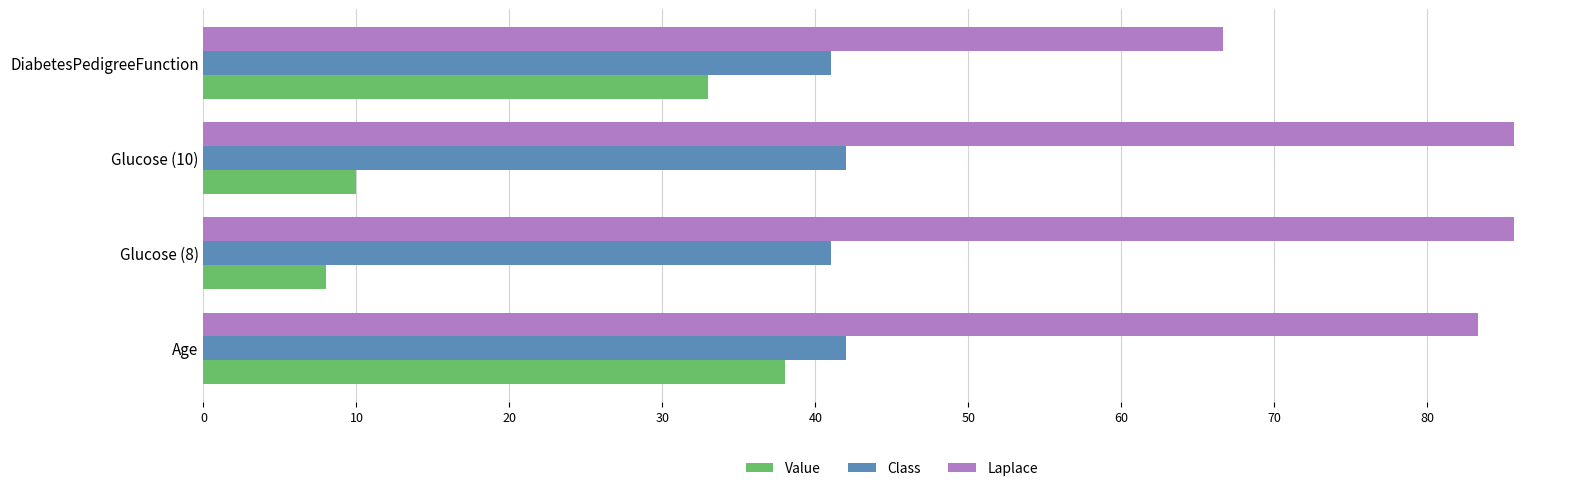

What is the total value across all series at DiabetesPedigreeFunction?

140.7